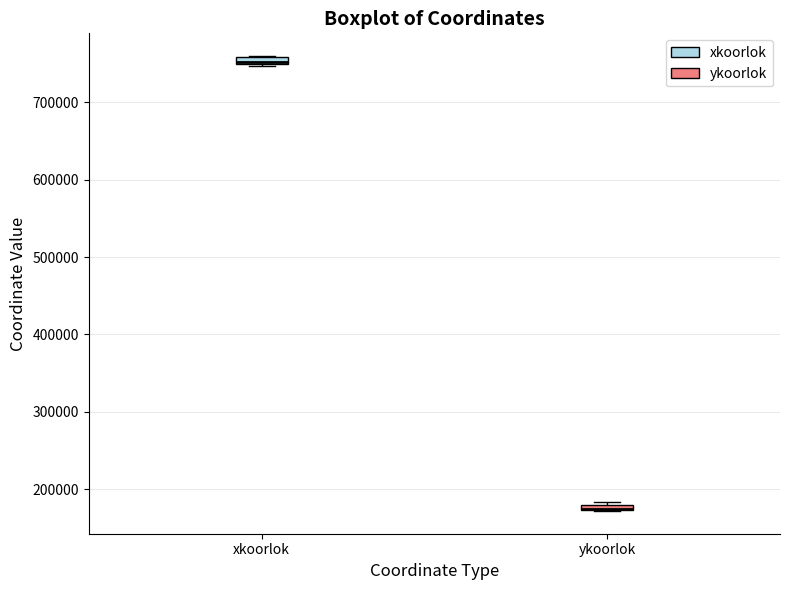

Where is the lower edge of the box for ykoorlok on the y-axis? The values are not printed on the chart, so give them approximately, as read against the axis.

170000